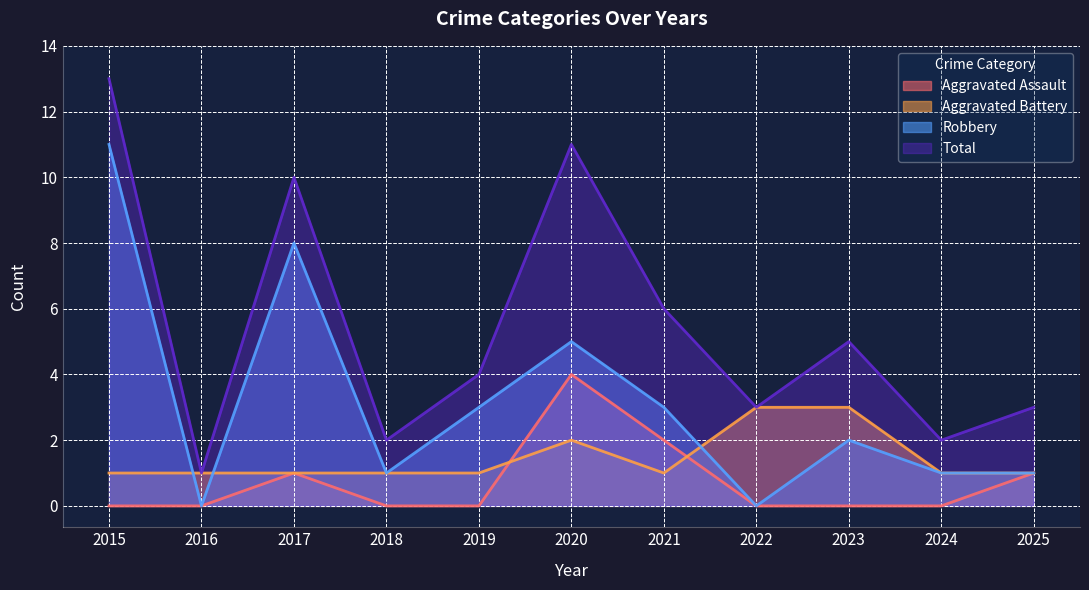

What is the value of the Total point at the 9th from the left?

5